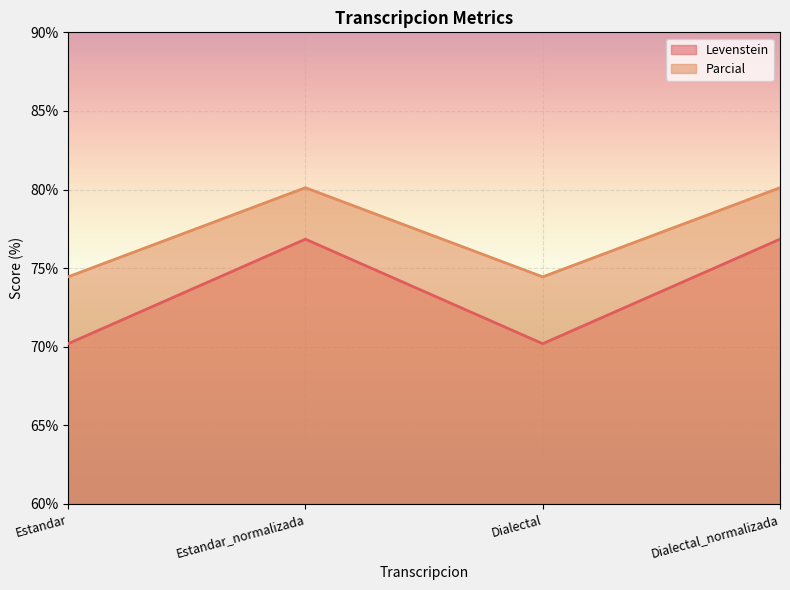

At which label does Levenstein reach its peak?

Estandar_normalizada